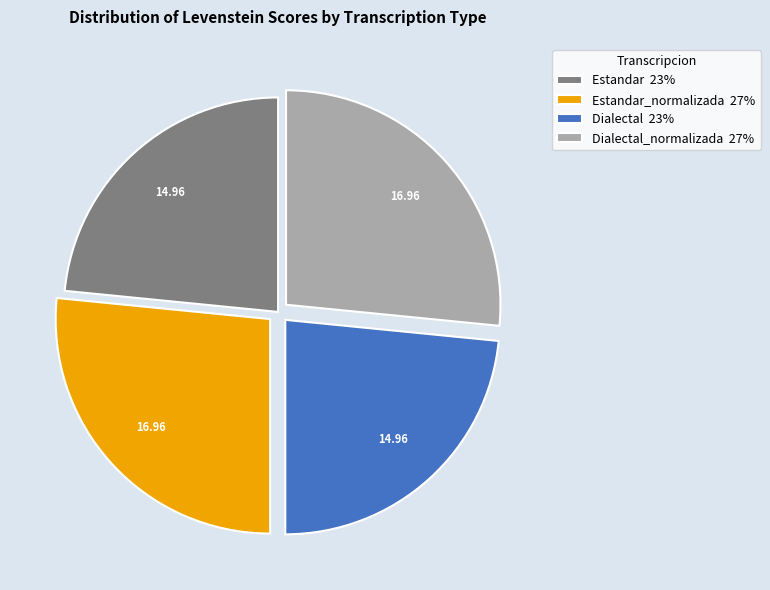

Count the number of slices in the pie.

4